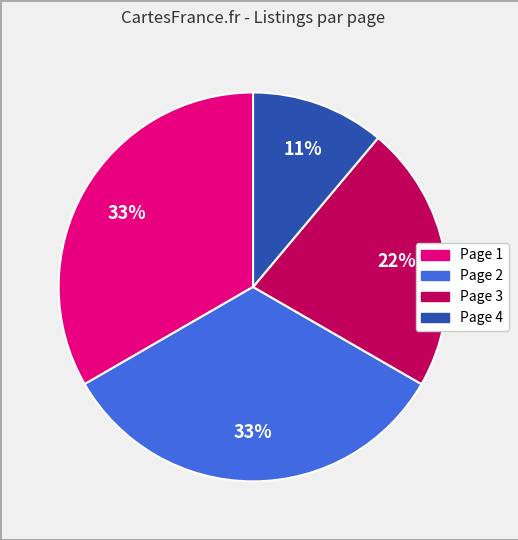

How many segments does this pie chart have?

4